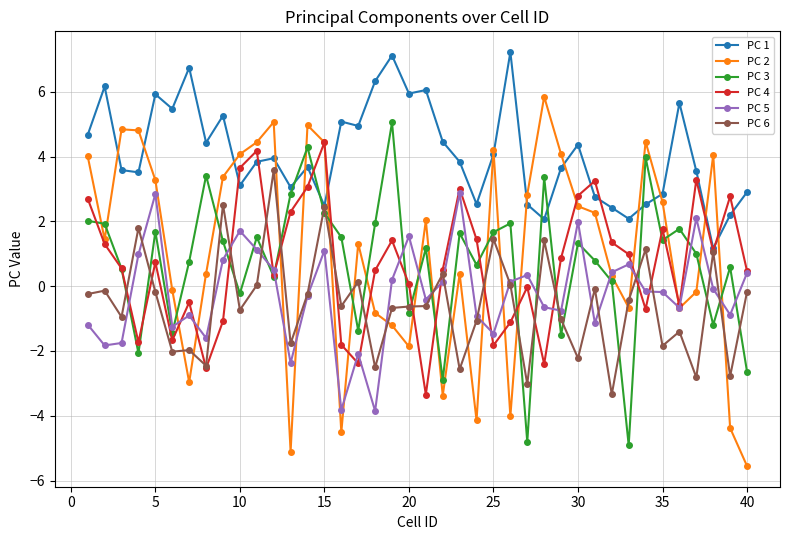

How many series are shown in this chart?

6